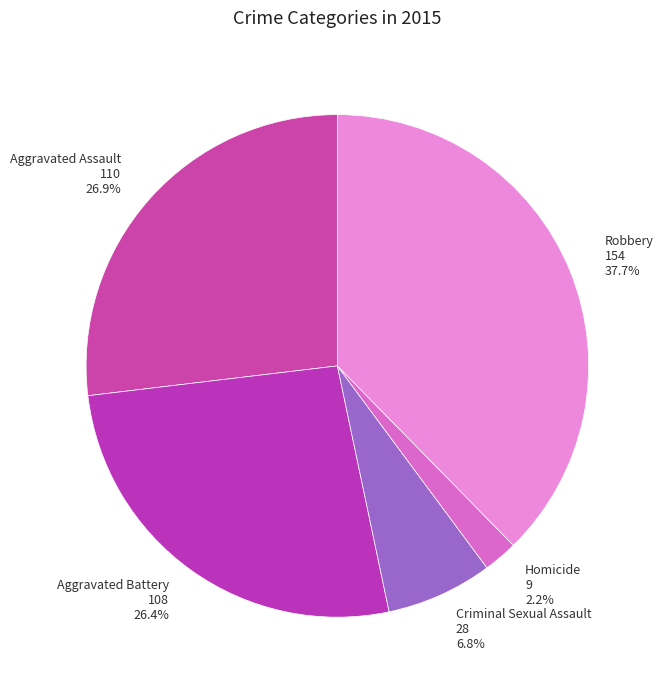

Do Aggravated Assault and Criminal Sexual Assault together represent more than half of the pie?

No